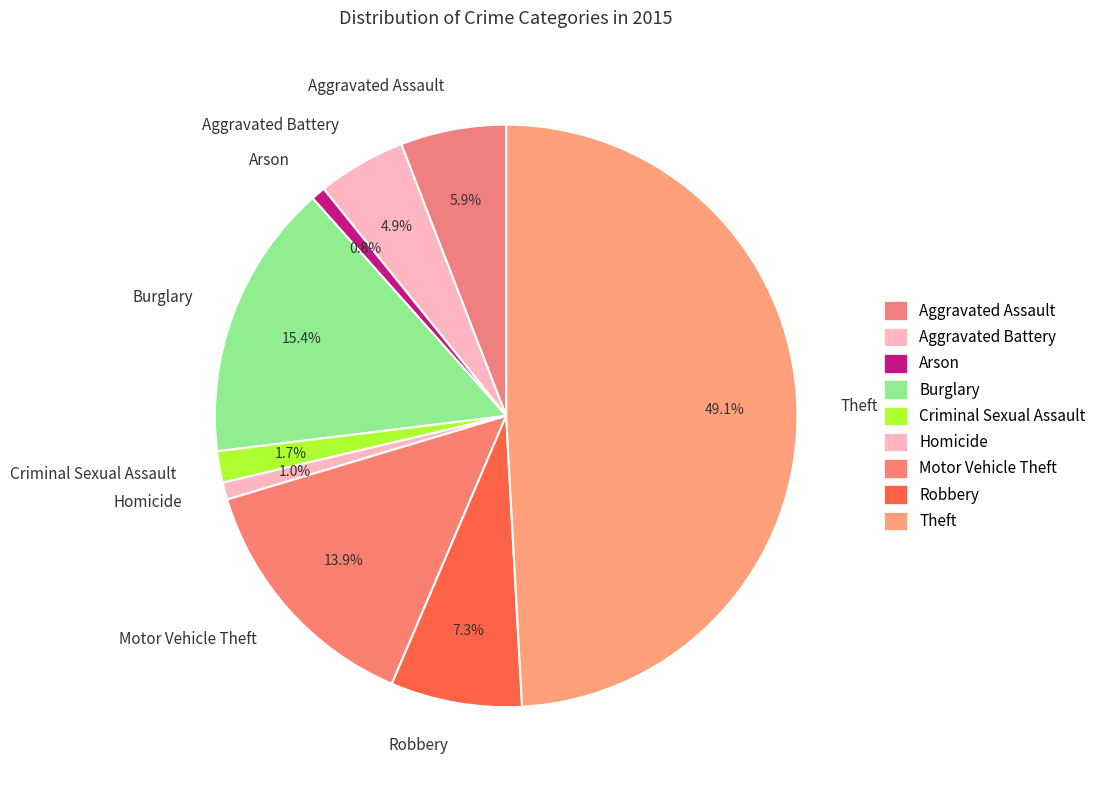

True or false: Arson accounts for 11% of the total.

False